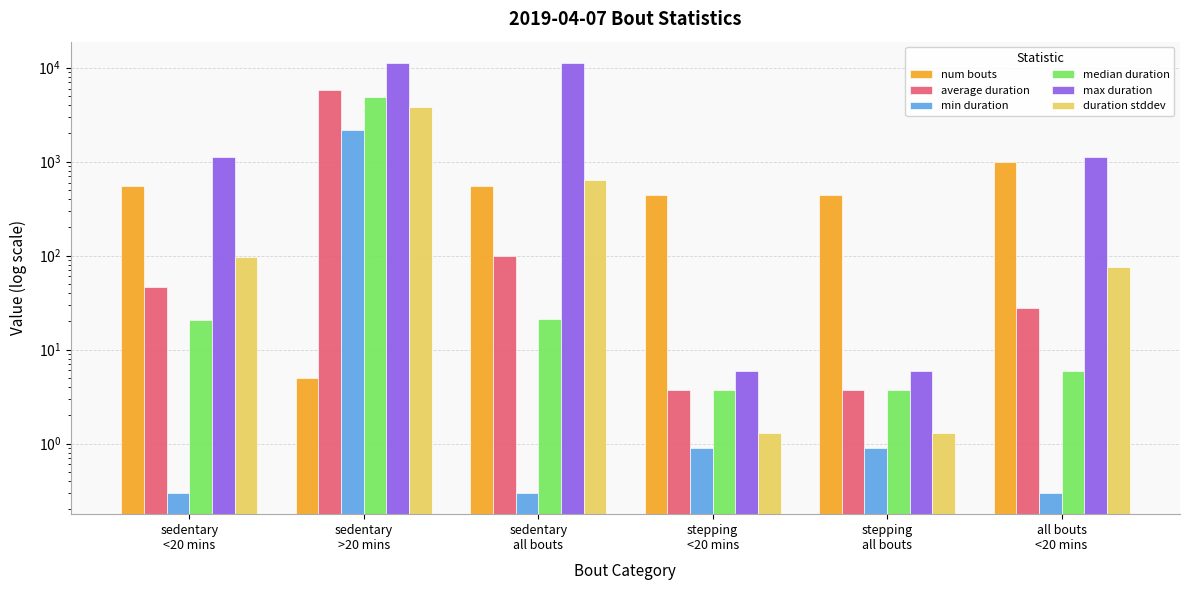

Count the number of categories in the chart.

6